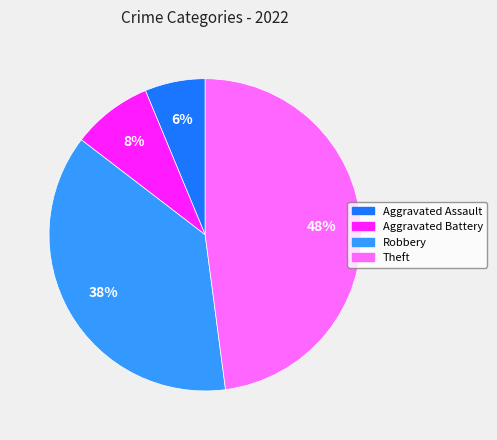

How many slices are in this pie chart?

4